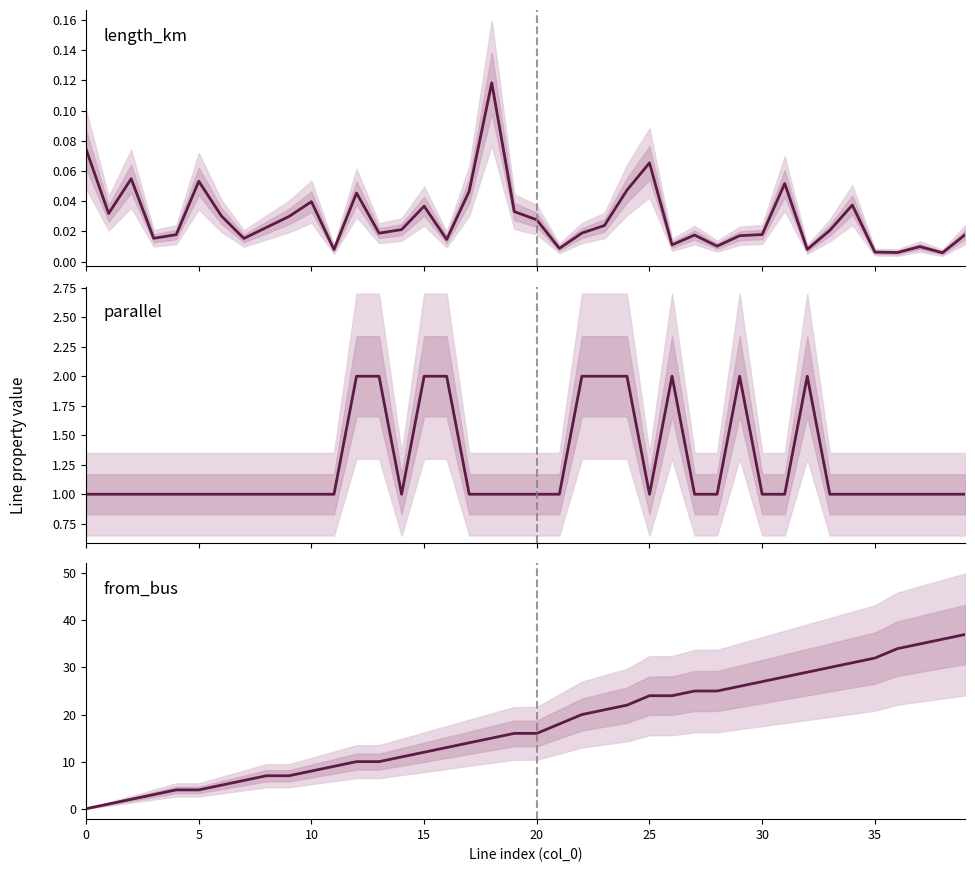

Reading left to right, what are all the values shown in this chart?

length_km: 0.1	0.0	0.1	0.0	0.0	0.1	0.0	0.0	0.0	0.0	0.0	0.0	0.0	0.0	0.0	0.0	0.0	0.0	0.1	0.0	0.0	0.0	0.0	0.0	0.0	0.1	0.0	0.0	0.0	0.0	0.0	0.1	0.0	0.0	0.0	0.0	0.0	0.0	0.0	0.0
parallel: 1.0	1.0	1.0	1.0	1.0	1.0	1.0	1.0	1.0	1.0	1.0	1.0	2.0	2.0	1.0	2.0	2.0	1.0	1.0	1.0	1.0	1.0	2.0	2.0	2.0	1.0	2.0	1.0	1.0	2.0	1.0	1.0	2.0	1.0	1.0	1.0	1.0	1.0	1.0	1.0
from_bus: 0.0	1.0	2.0	3.0	4.0	4.0	5.0	6.0	7.0	7.0	8.0	9.0	10.0	10.0	11.0	12.0	13.0	14.0	15.0	16.0	16.0	18.0	20.0	21.0	22.0	24.0	24.0	25.0	25.0	26.0	27.0	28.0	29.0	30.0	31.0	32.0	34.0	35.0	36.0	37.0